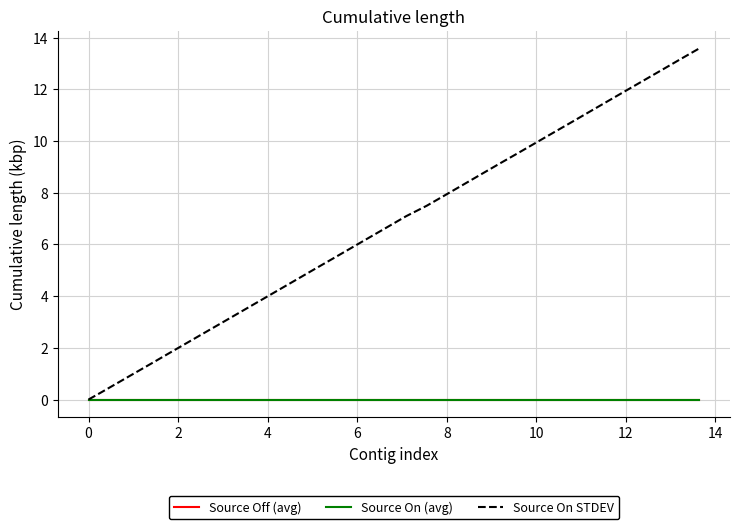

Which series has the largest total across all categories?

Source On STDEV